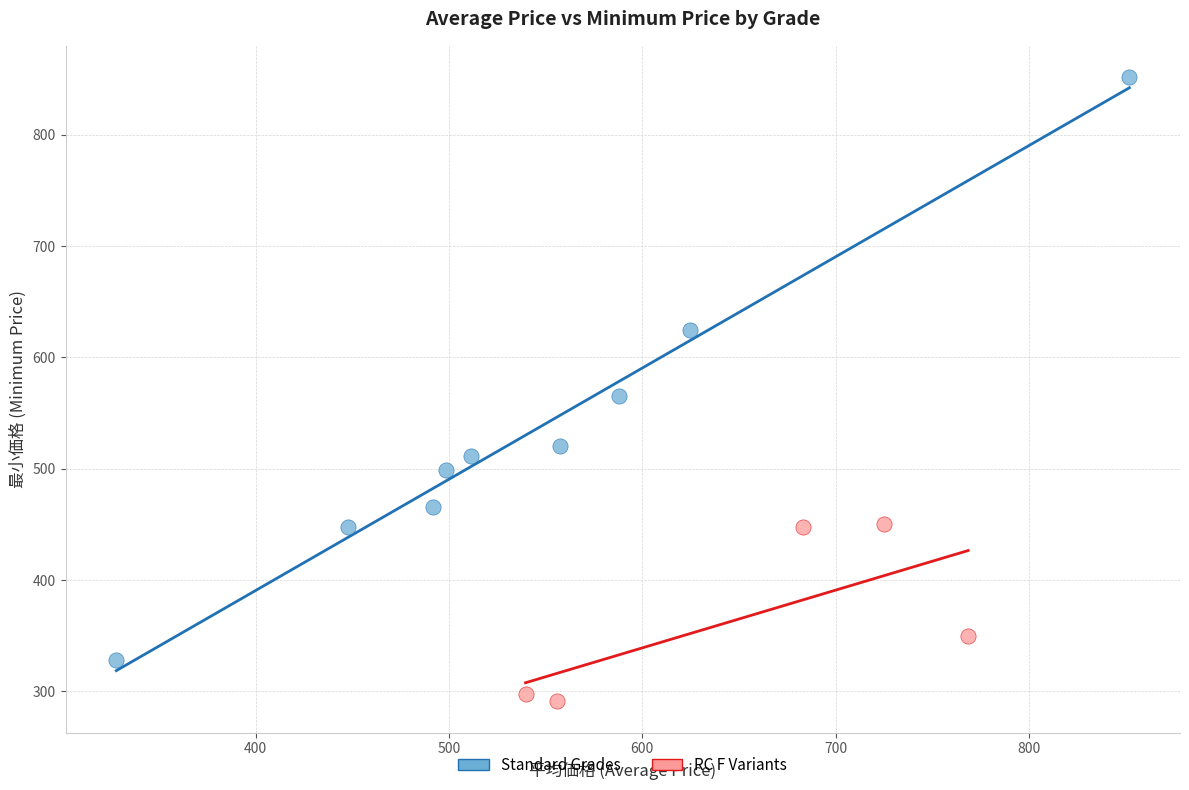

Which series contains the lowest Y value?

RC F Variants